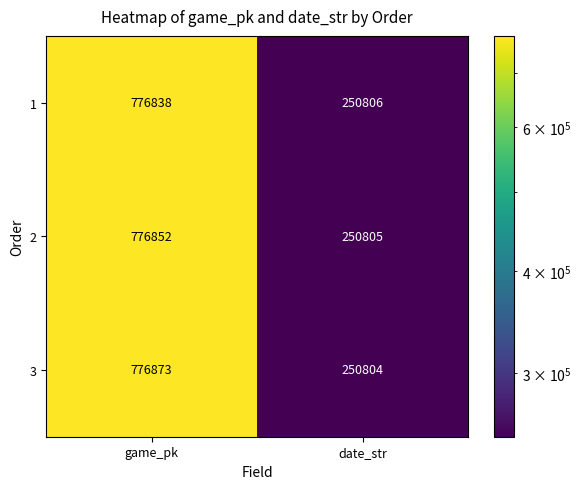

True or false: 3 has a value of 327264 at date_str.

False